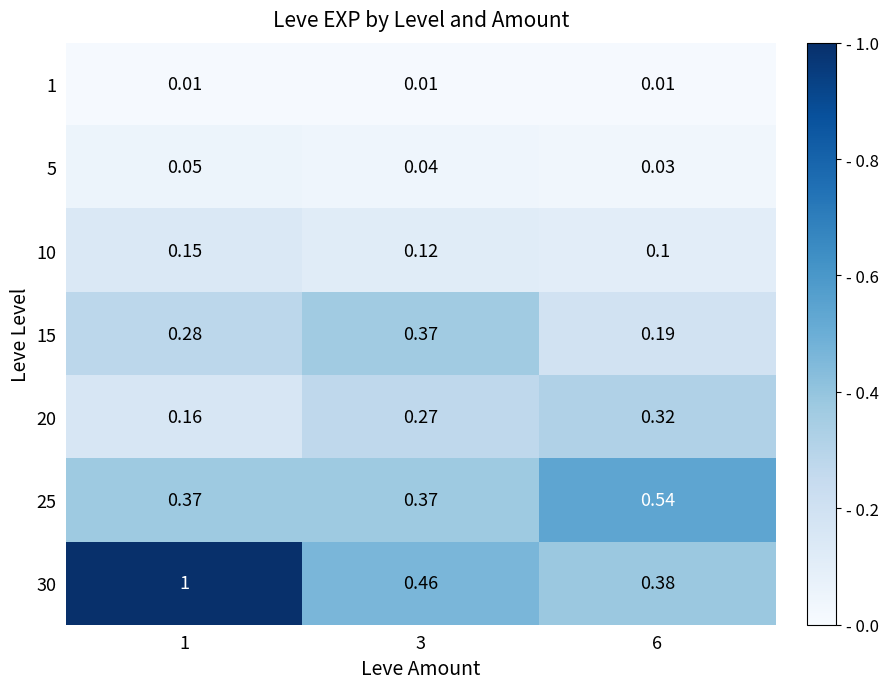

Is the value of 1 at 3 greater than the value of 25 at 1?

No